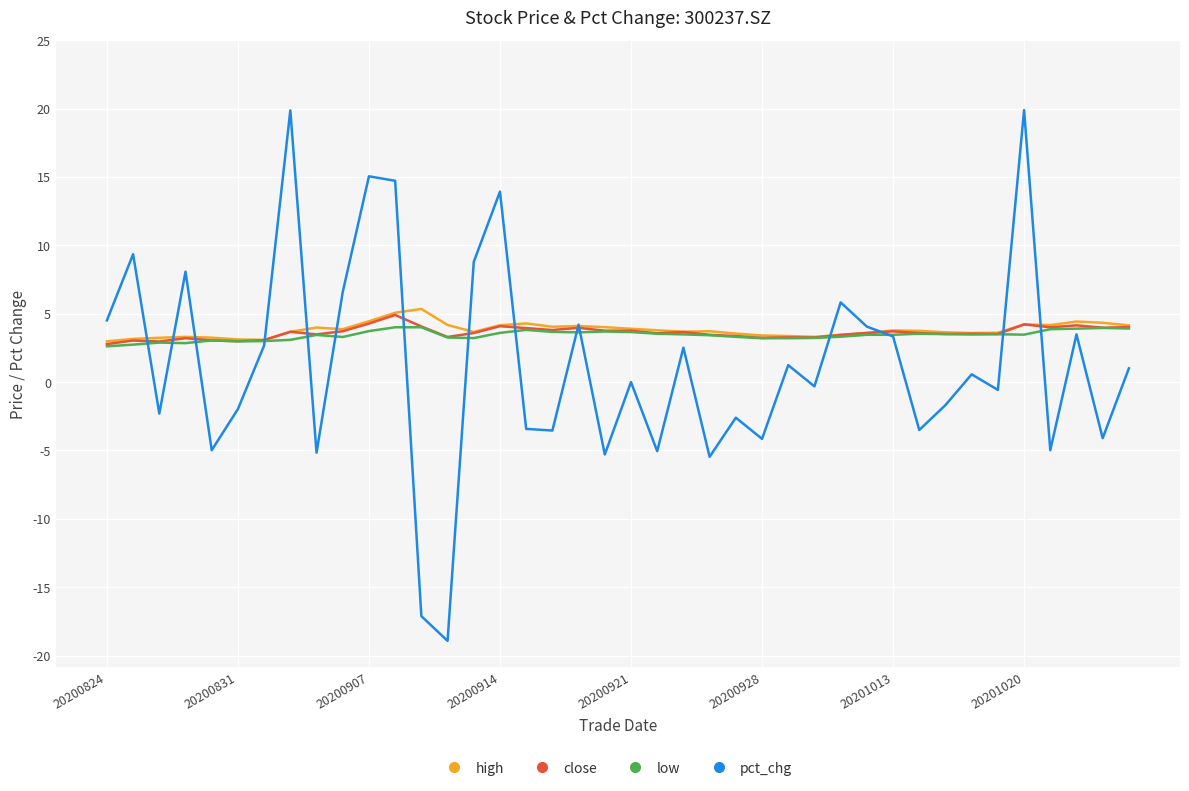

List the series in order of their peak value, lowest first.

low, close, high, pct_chg